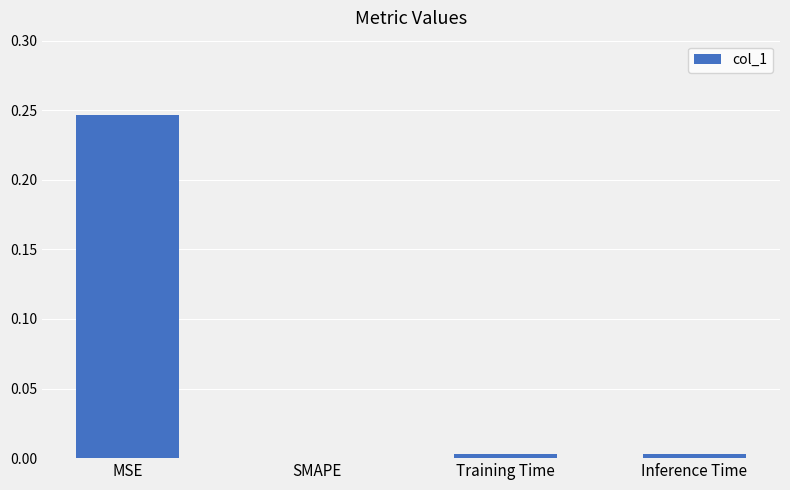

Are the bars grouped side by side (vs. stacked)?

No